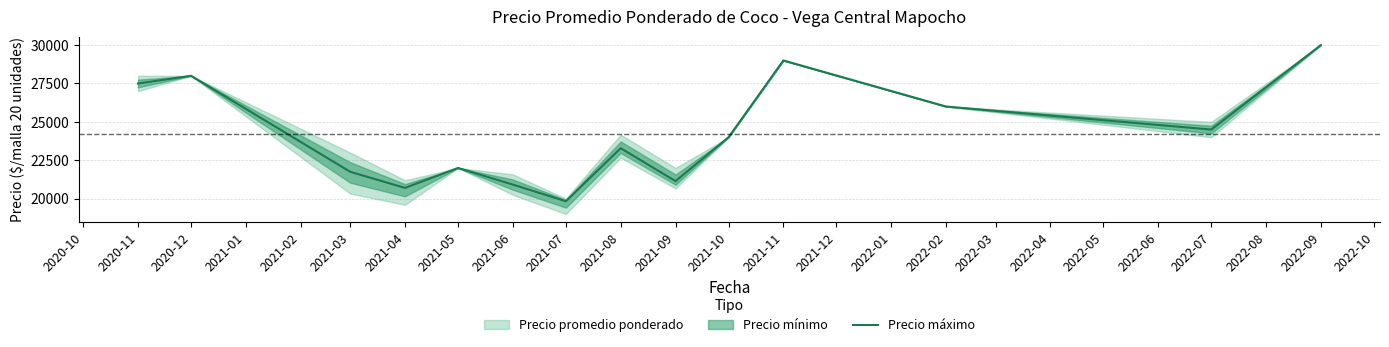

The value of Precio máximo at 2022-07 is 33536. True or false?

False